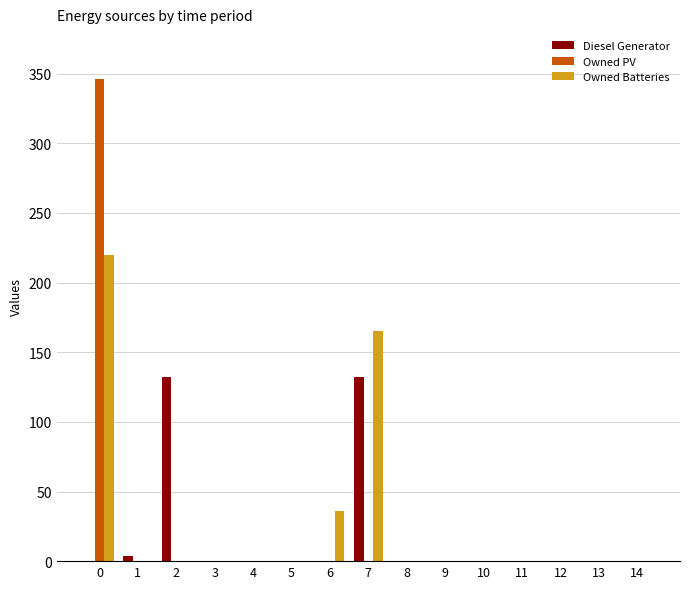

Reading left to right, what are all the values shown in this chart?

Diesel Generator: 0	4	132	0	0	0	0	132	0	0	0	0	0	0	0
Owned PV: 346	0	0	0	0	0	0	0	0	0	0	0	0	0	0
Owned Batteries: 220	0	0	0	0	0	36	165	0	0	0	0	0	0	0